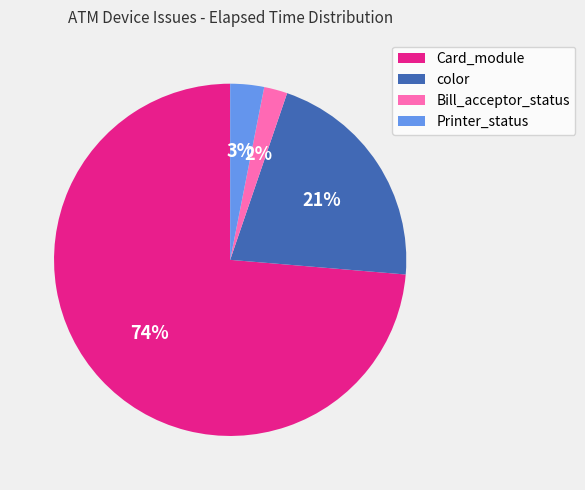

Is there a majority slice in this chart?

Yes